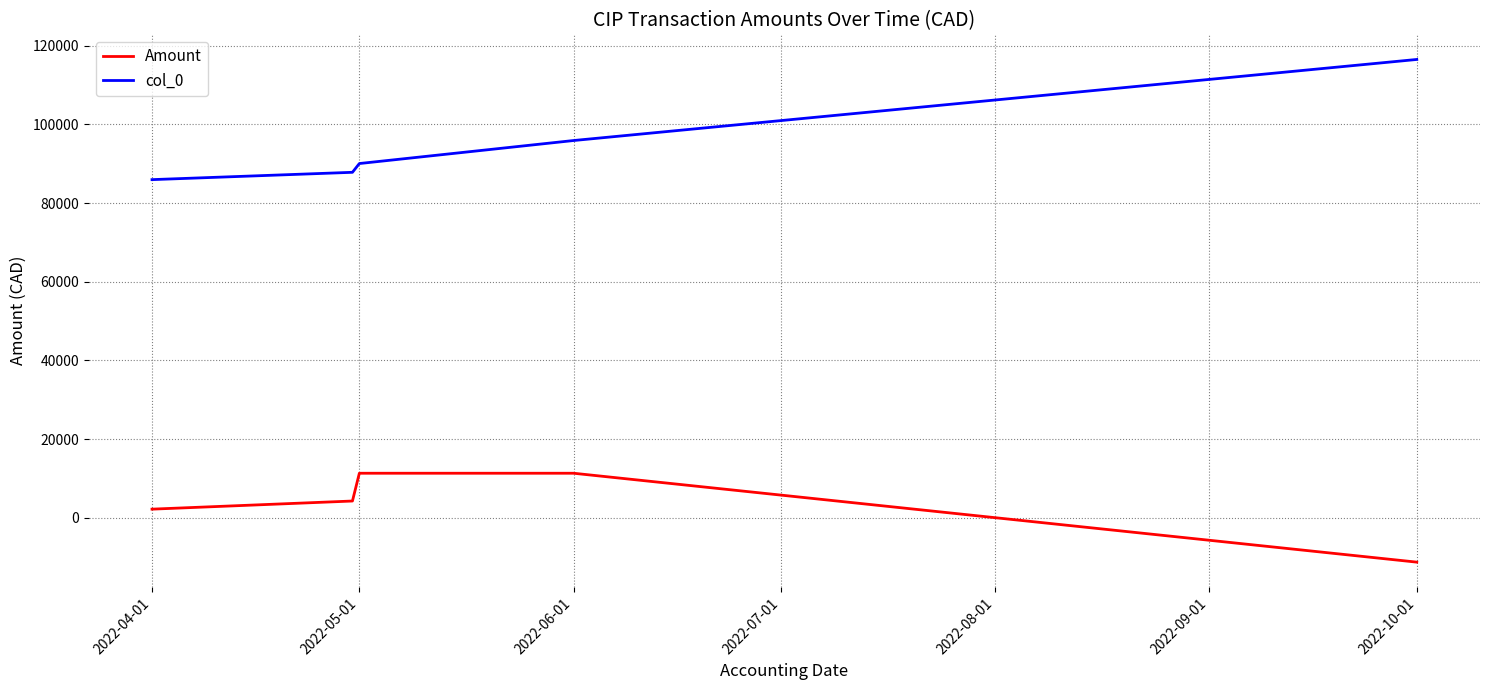

Which series has the largest total across all categories?

col_0